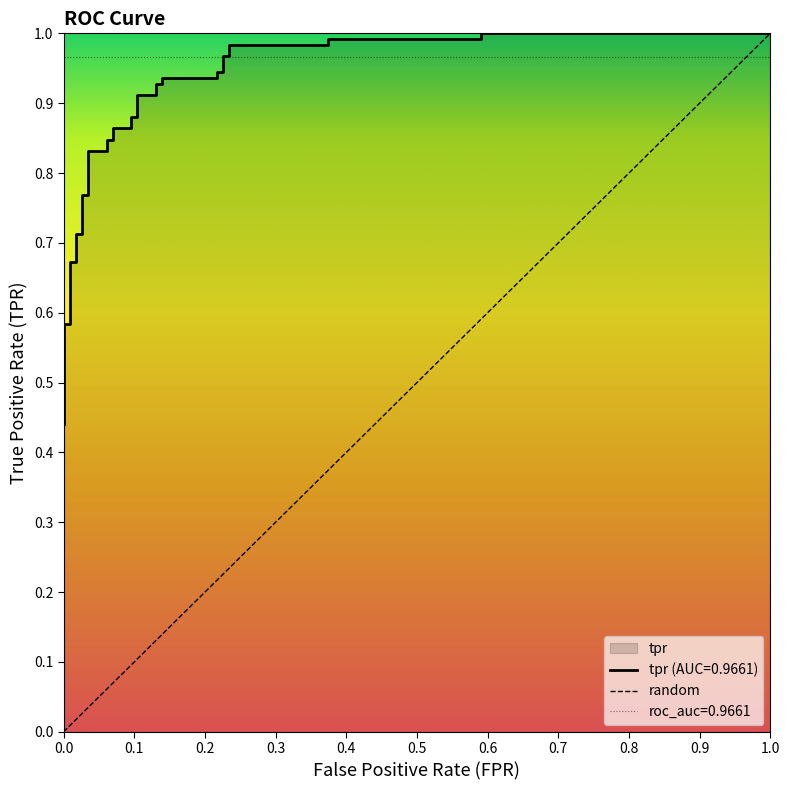

The value at 0.0 is 0.5. True or false?

True